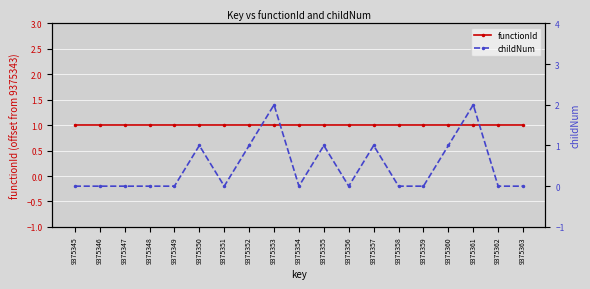

Which series has the largest range (max minus min)?

childNum